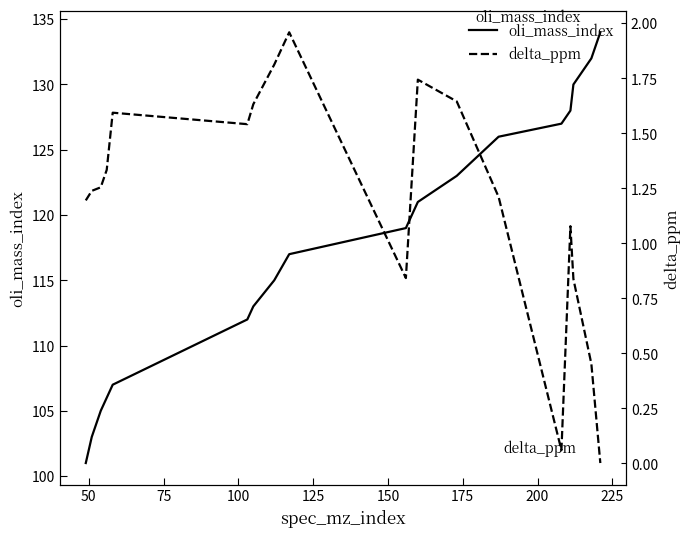

What is the lowest value of the oli_mass_index series?

101